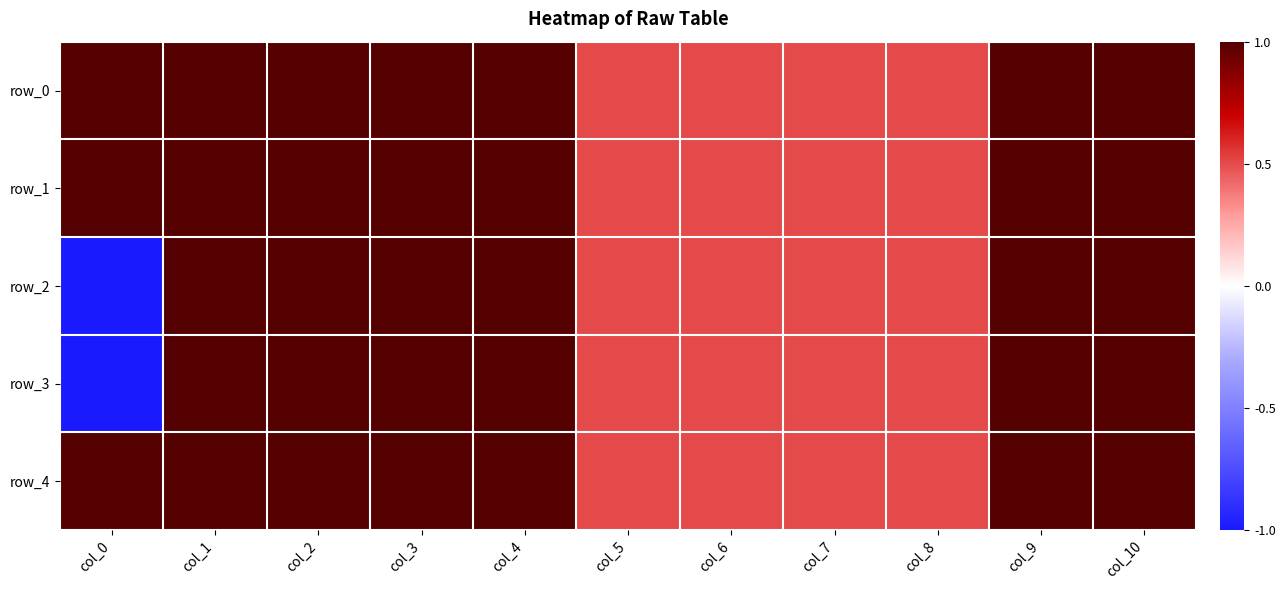

How many row_1 values are between 0 and 1?

11